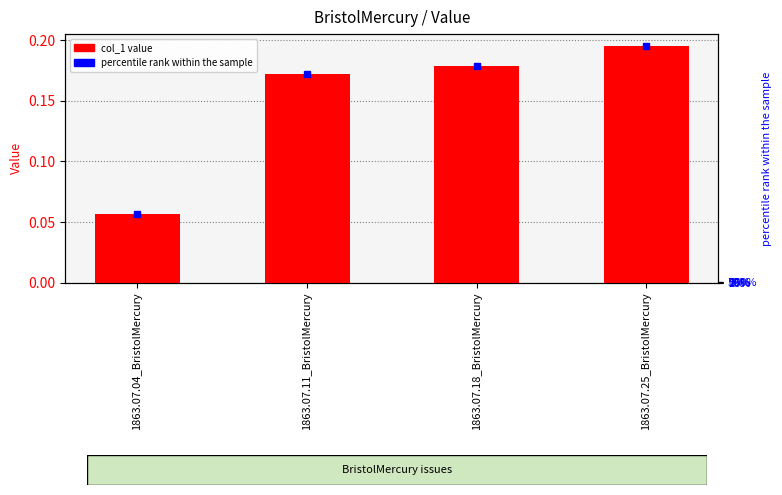

What is the label of the 2nd bar from the right?

1863.07.18_BristolMercury